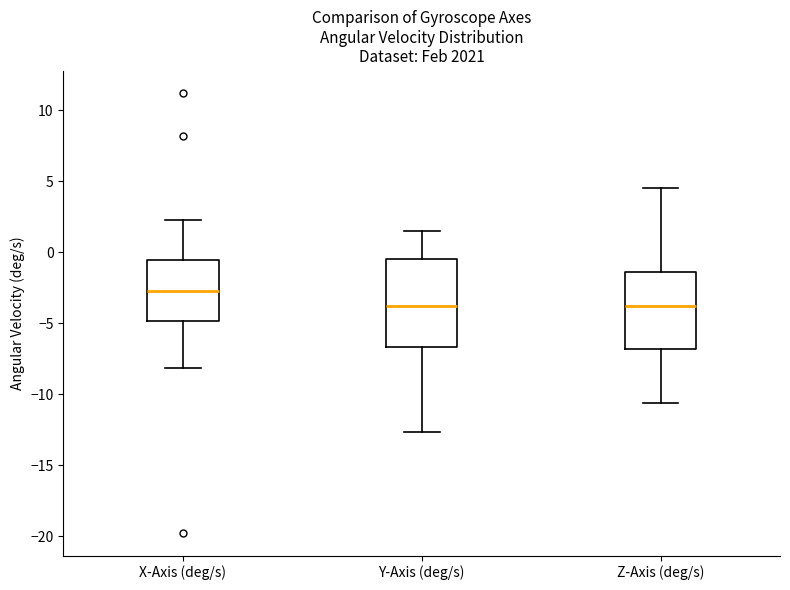

Comparing the boxes themselves (not the whiskers), which one is the tallest?

Y-Axis (deg/s)